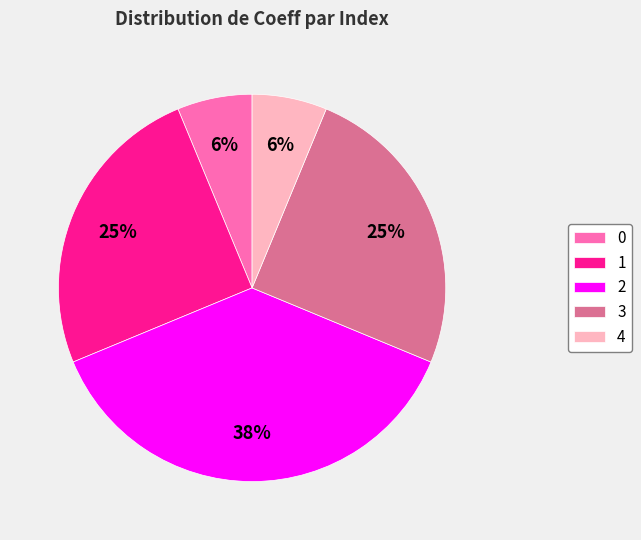

The 1 slice represents 31% of the pie. True or false?

False